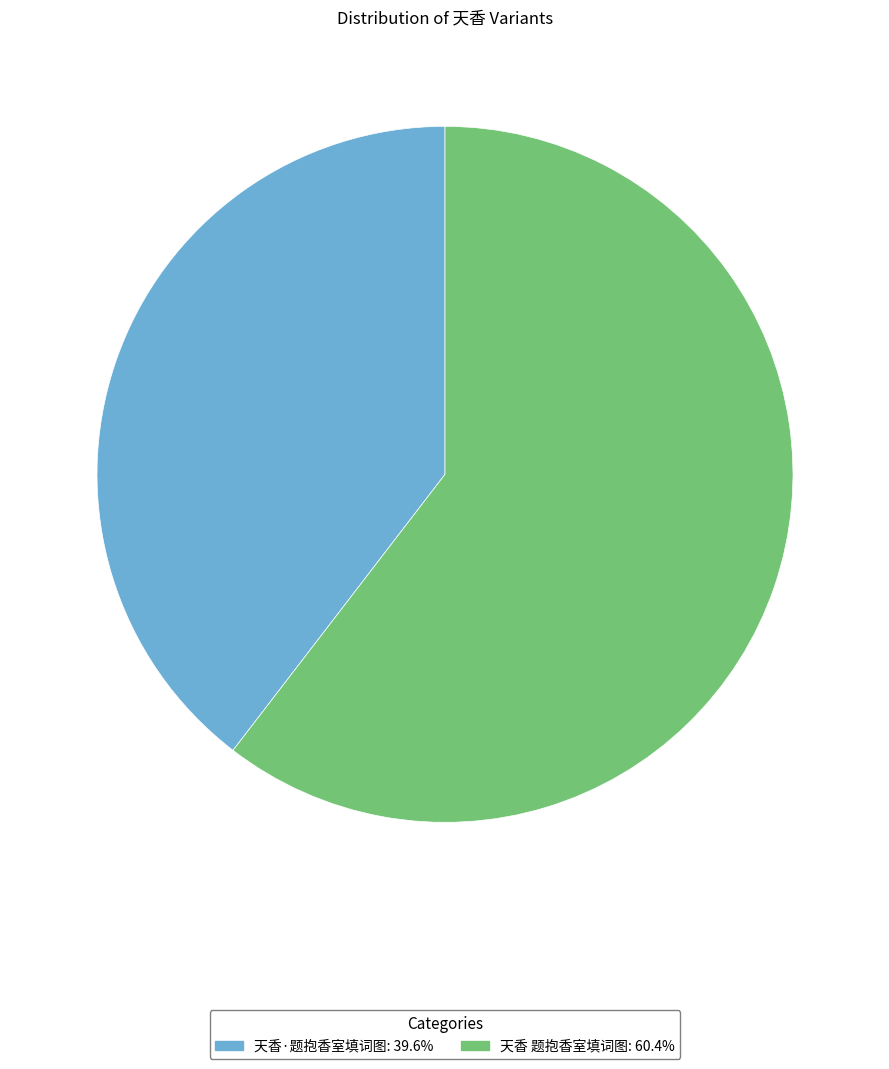

Between 天香·题抱香室填词图 and 天香 题抱香室填词图, which is larger?

天香 题抱香室填词图